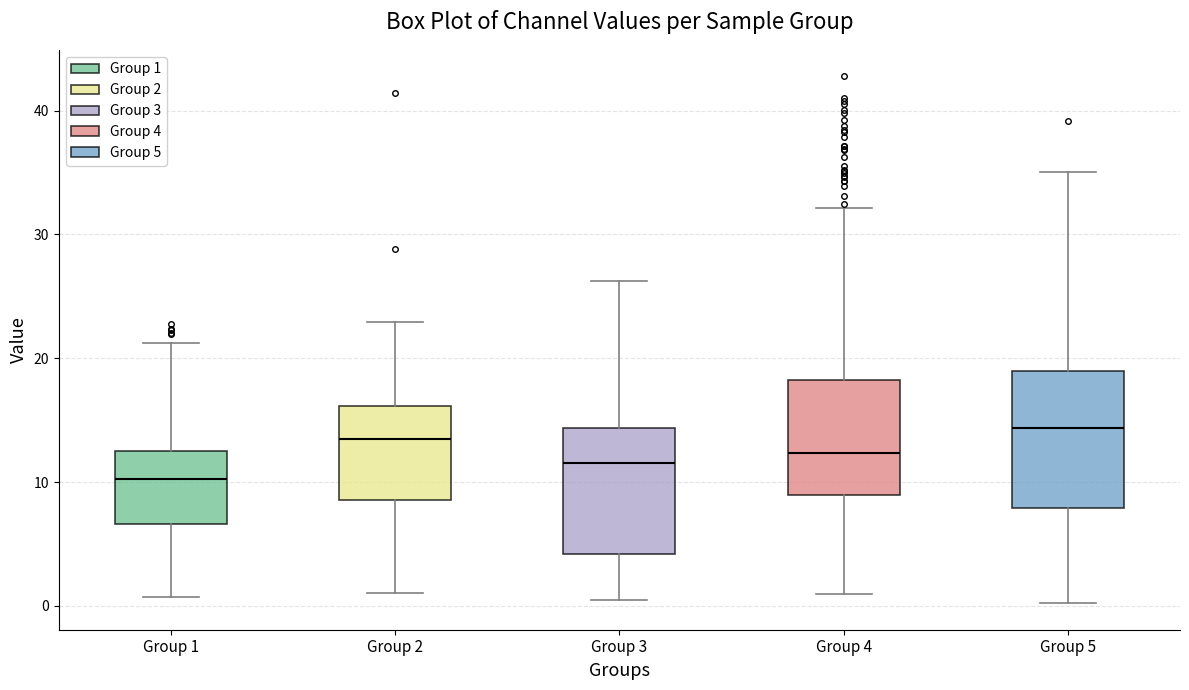

Reading left to right, read every box against the y-axis: the position of its median line, the range the box covers, and the ends of its whiskers. The values are not printed on the chart, so give them approximately, as read against the axis.

Group 1: median 10, box 7 to 13, whiskers 1 to 21
Group 2: median 13, box 9 to 16, whiskers 1 to 23
Group 3: median 12, box 4 to 14, whiskers 1 to 26
Group 4: median 12, box 9 to 18, whiskers 1 to 32
Group 5: median 14, box 8 to 19, whiskers 0 to 35